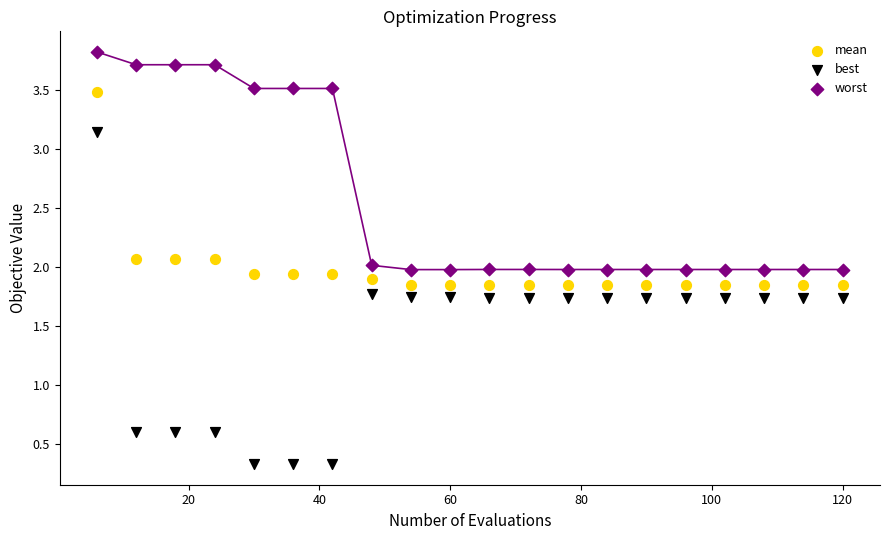

Which series contains the lowest Y value?

best